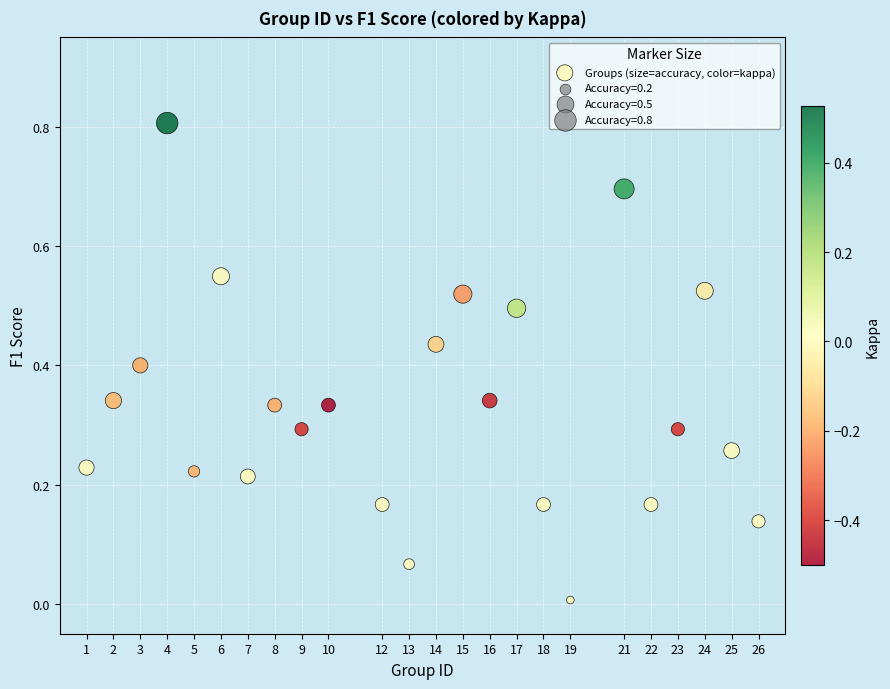

What is the range of X values (max minus min)?

25.0